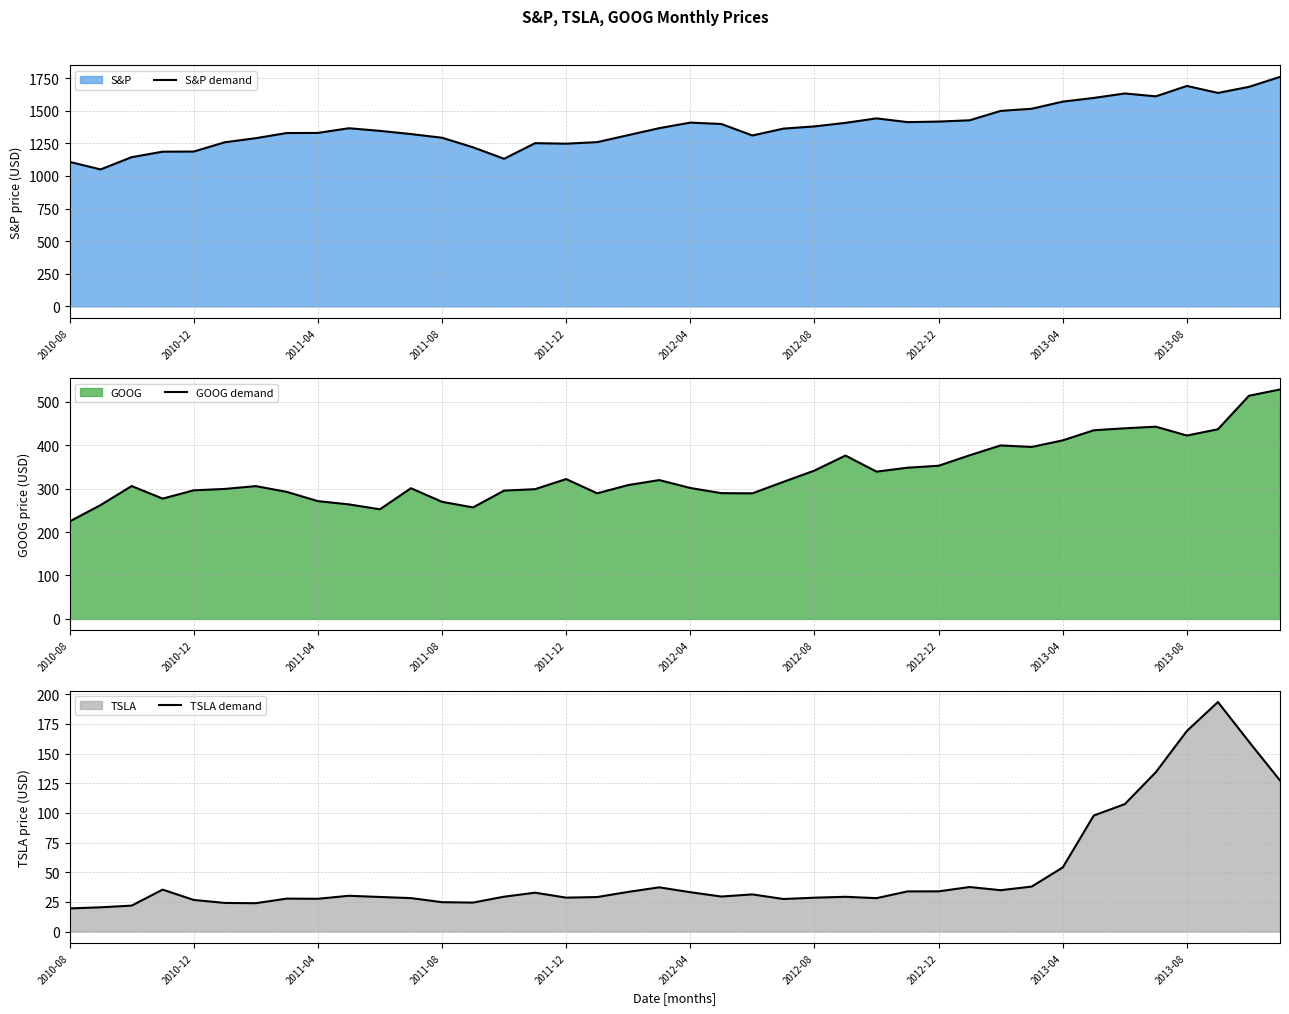

The value of GOOG demand at 2012-08 is 498.0. True or false?

False